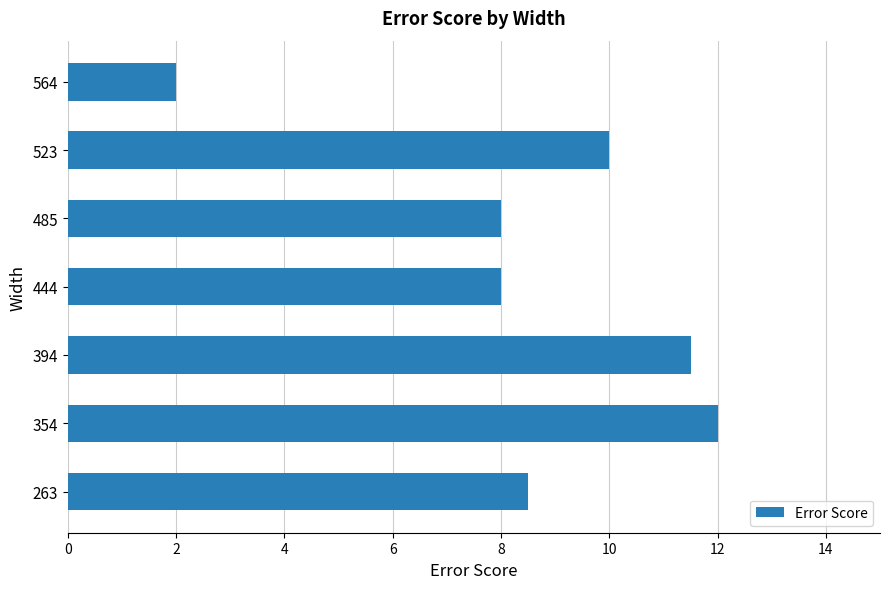

Reading bottom to top, extract all data points from this chart.

263=8.5	354=12.0	394=11.5	444=8.0	485=8.0	523=10.0	564=2.0